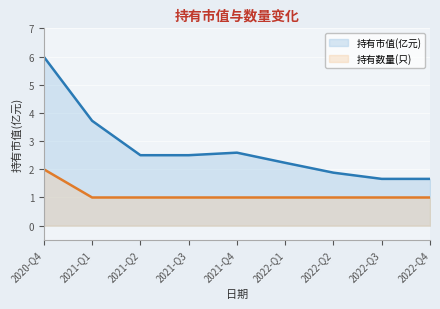

What is the total value across all series at 2022-Q2?

2.9